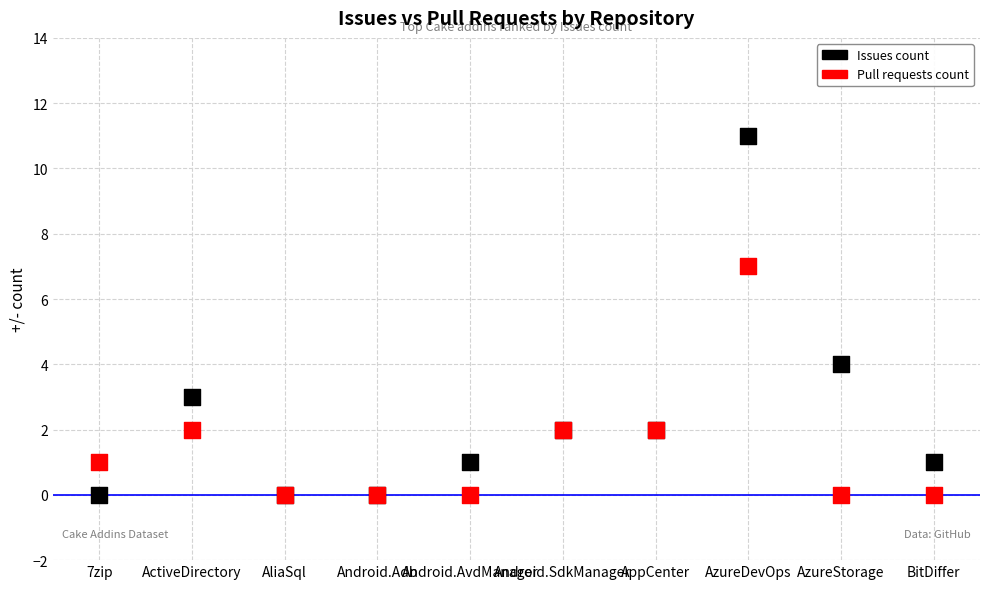

In the Issues count series, what Y value is closest to 5?

4